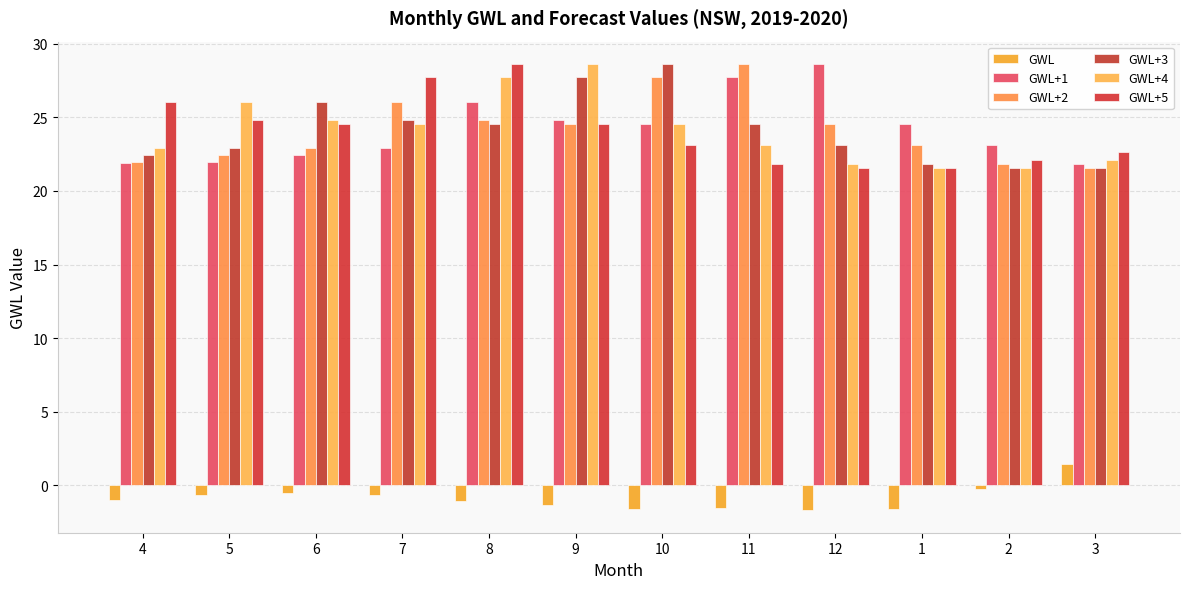

What are all the series names shown in the legend?

GWL, GWL+1, GWL+2, GWL+3, GWL+4, GWL+5